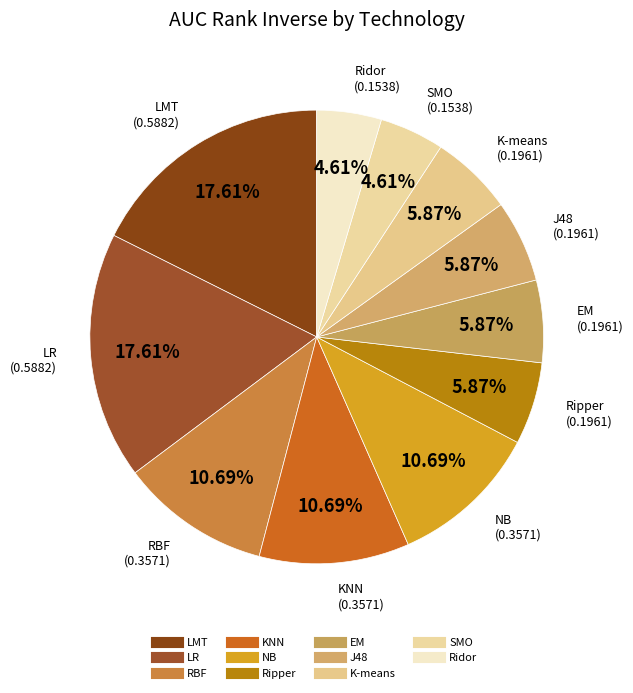

How many segments does this pie chart have?

11